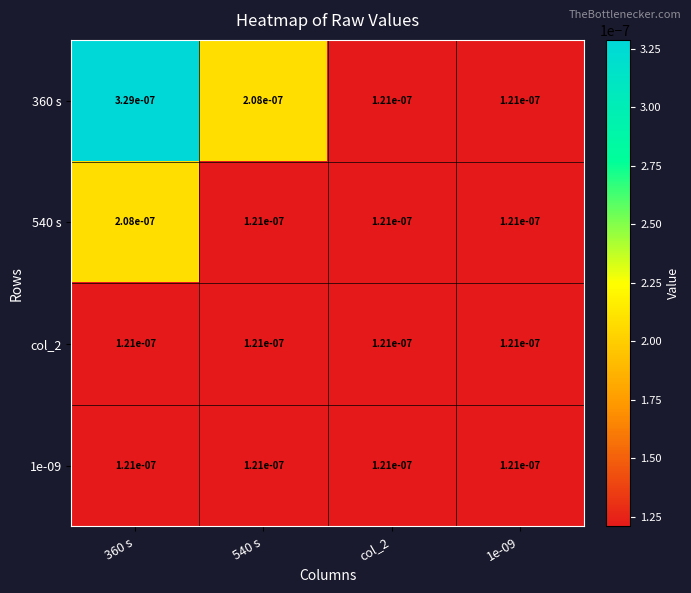

Between 360 s and 540 s, which series saw the biggest shift?

360 s